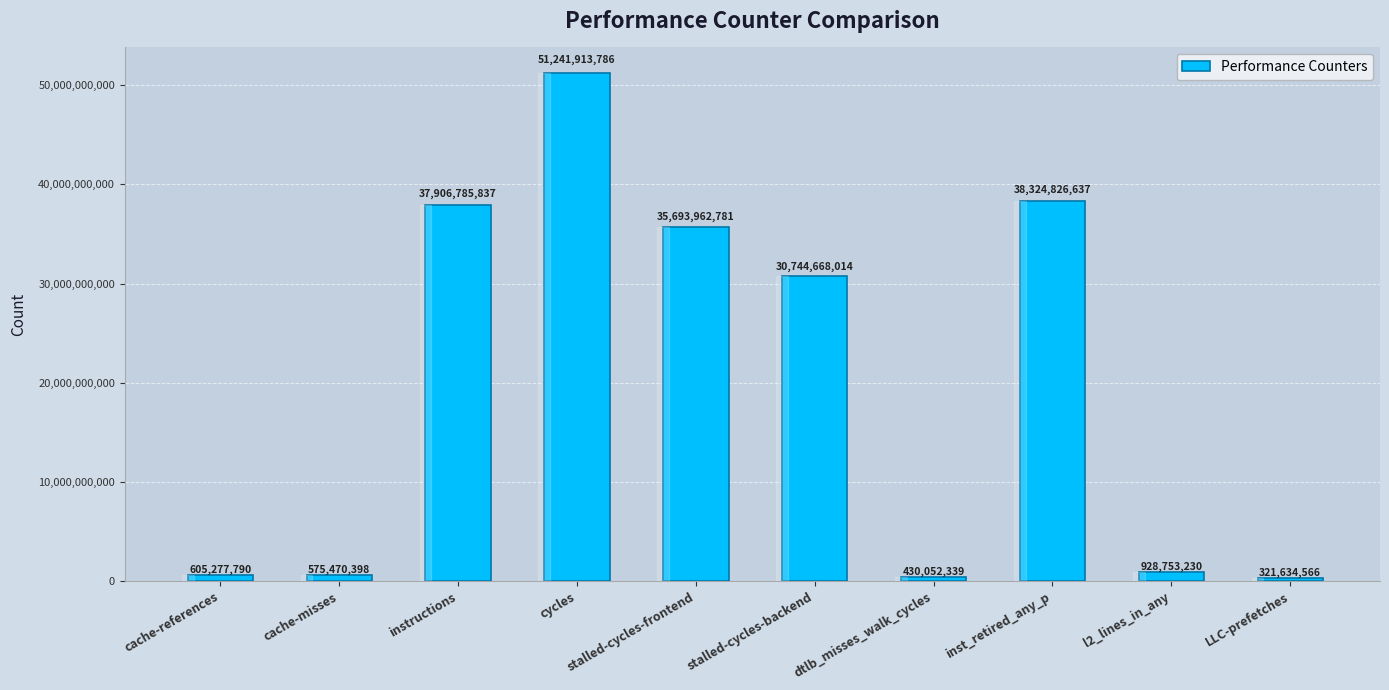

The value at inst_retired_any_p is 62812146270. True or false?

False